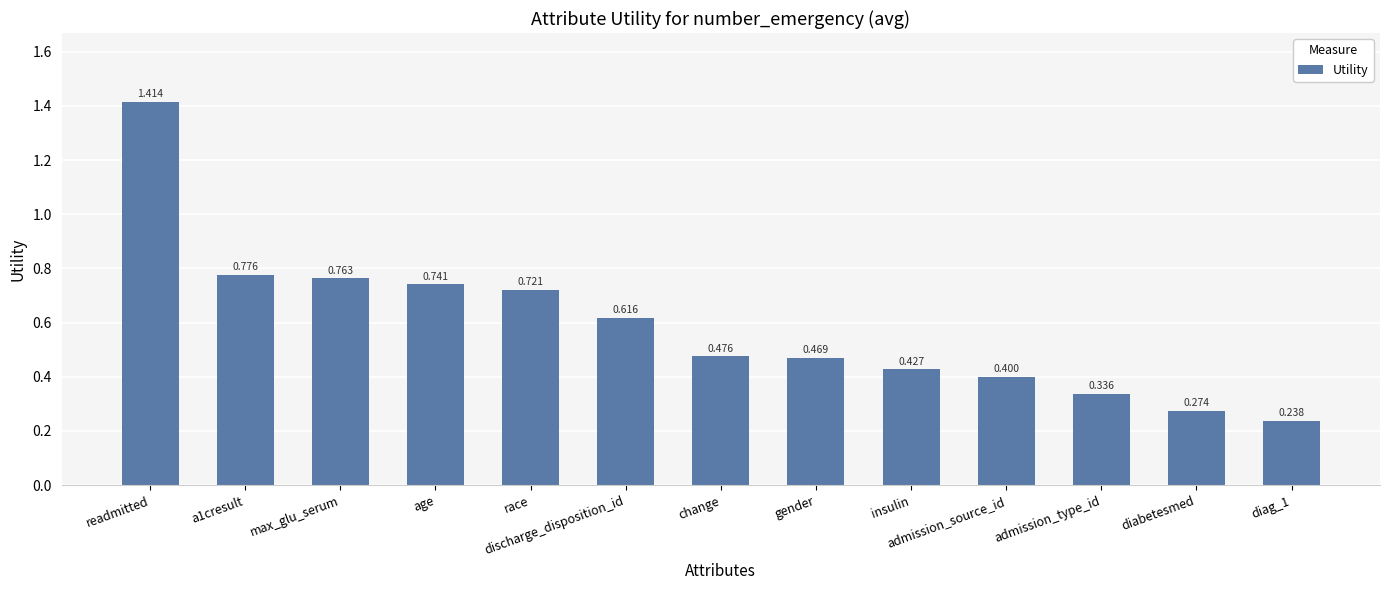

What is the label of the 8th bar from the left?

gender